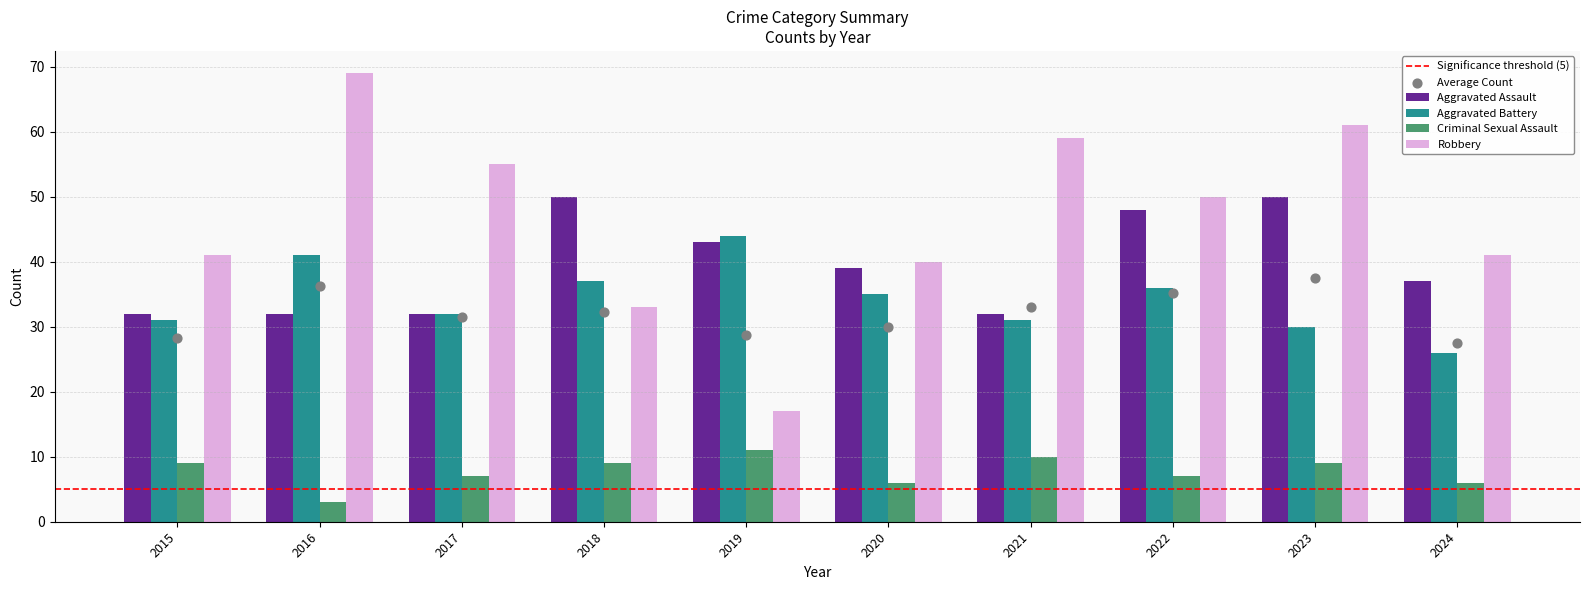

What is the total value across all series at 2017?

126